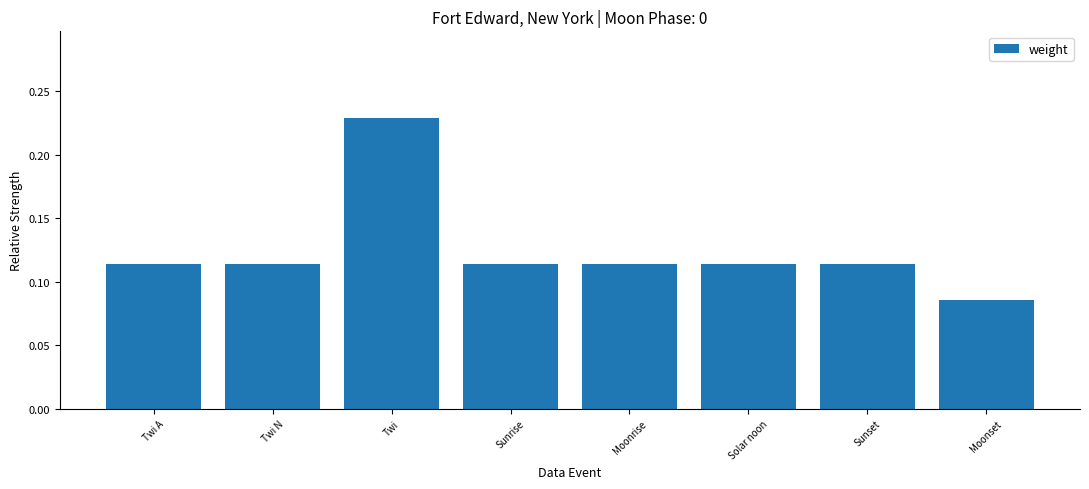

At which label is the value closest to 0?

Moonset